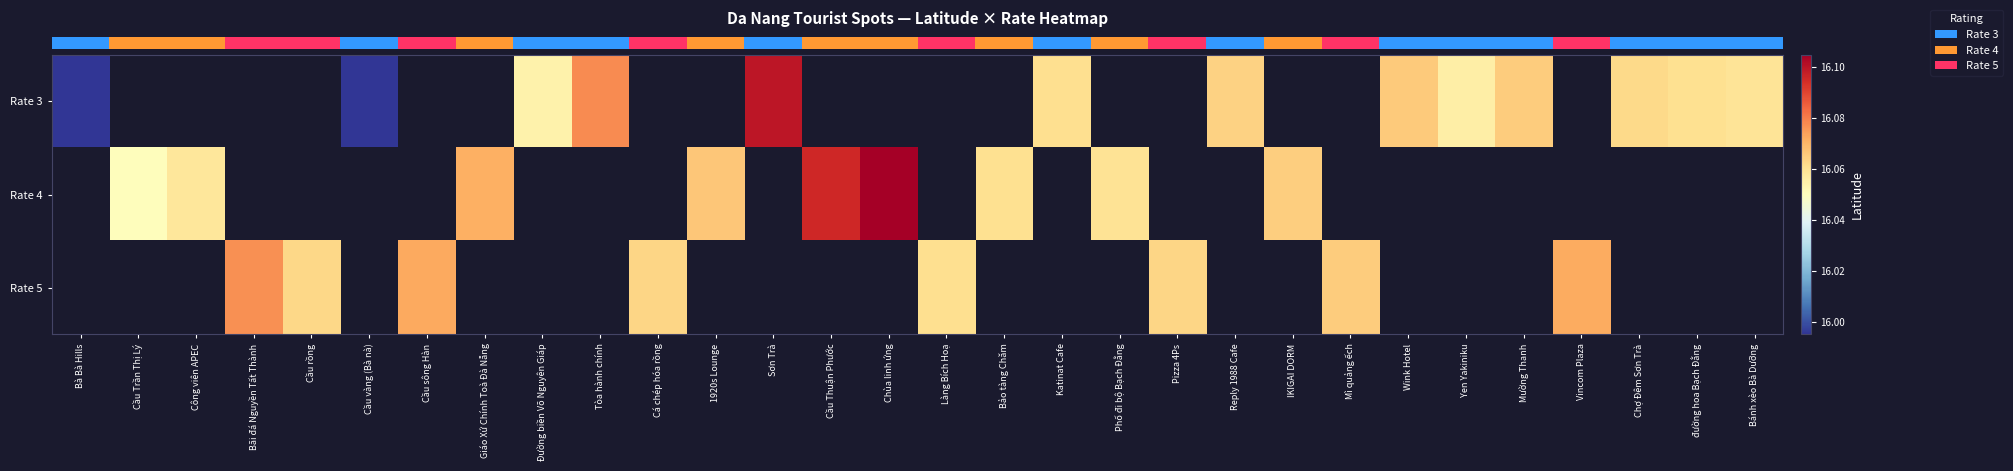

How many data points does each series have?

30